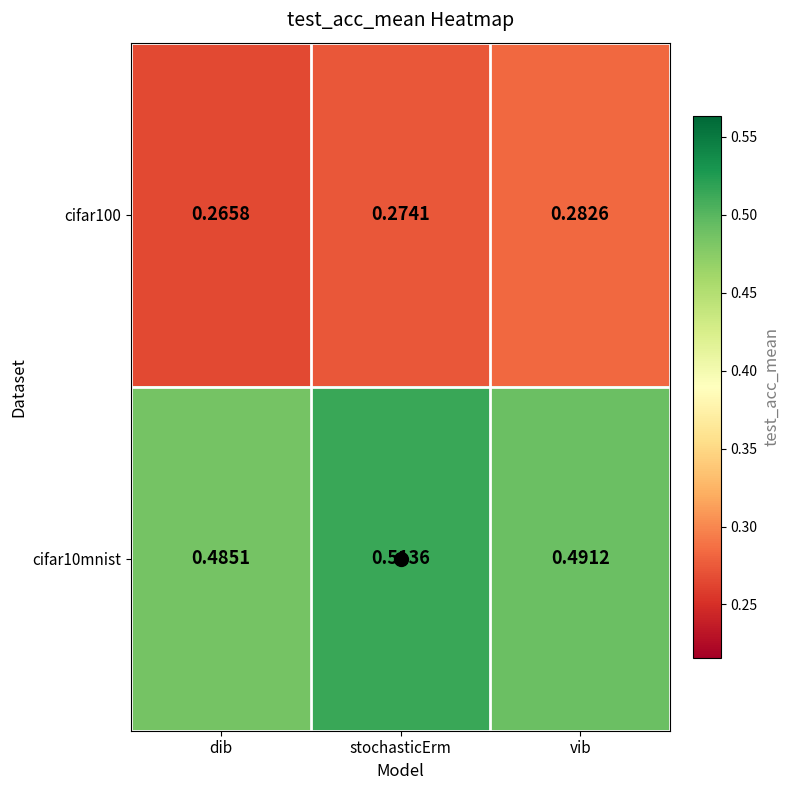

At which label does cifar10mnist reach its minimum?

dib